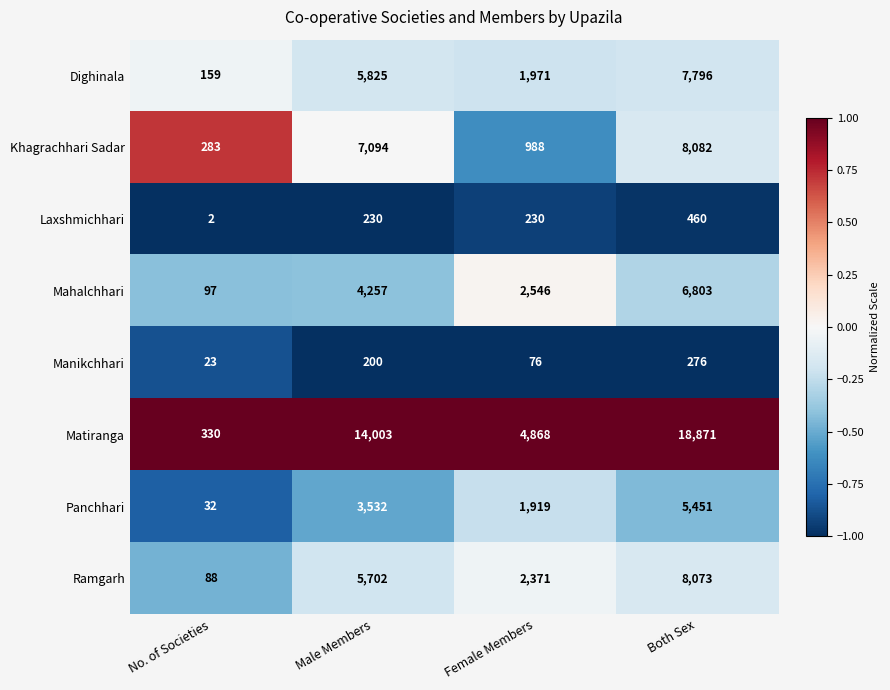

At Both Sex, list the series in order from largest to smallest.

Matiranga, Khagrachhari Sadar, Ramgarh, Dighinala, Mahalchhari, Panchhari, Laxshmichhari, Manikchhari